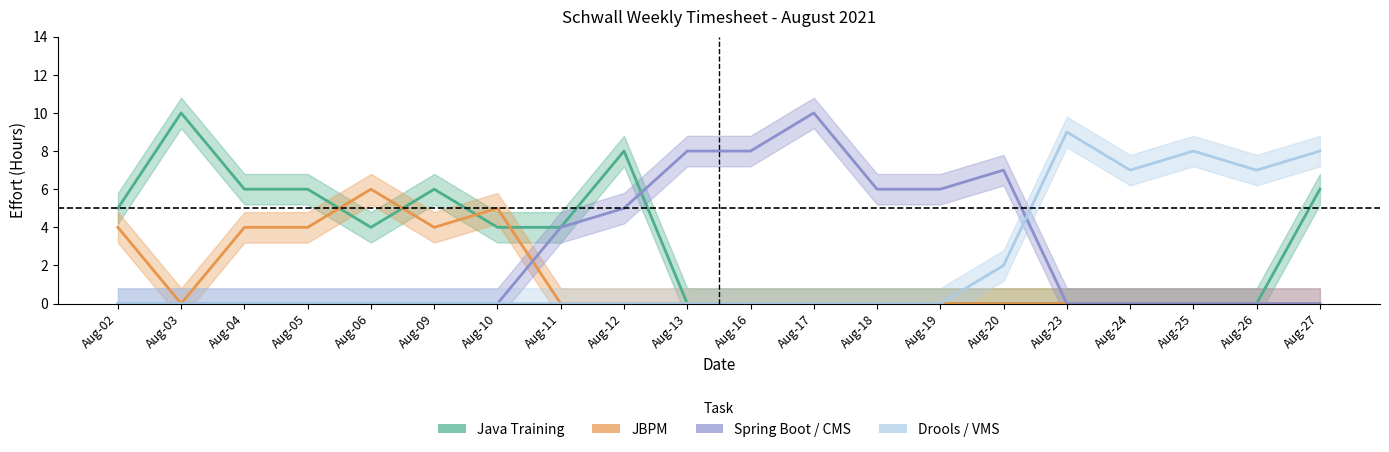

What is the spread (max minus min) of values at Aug-04?

6